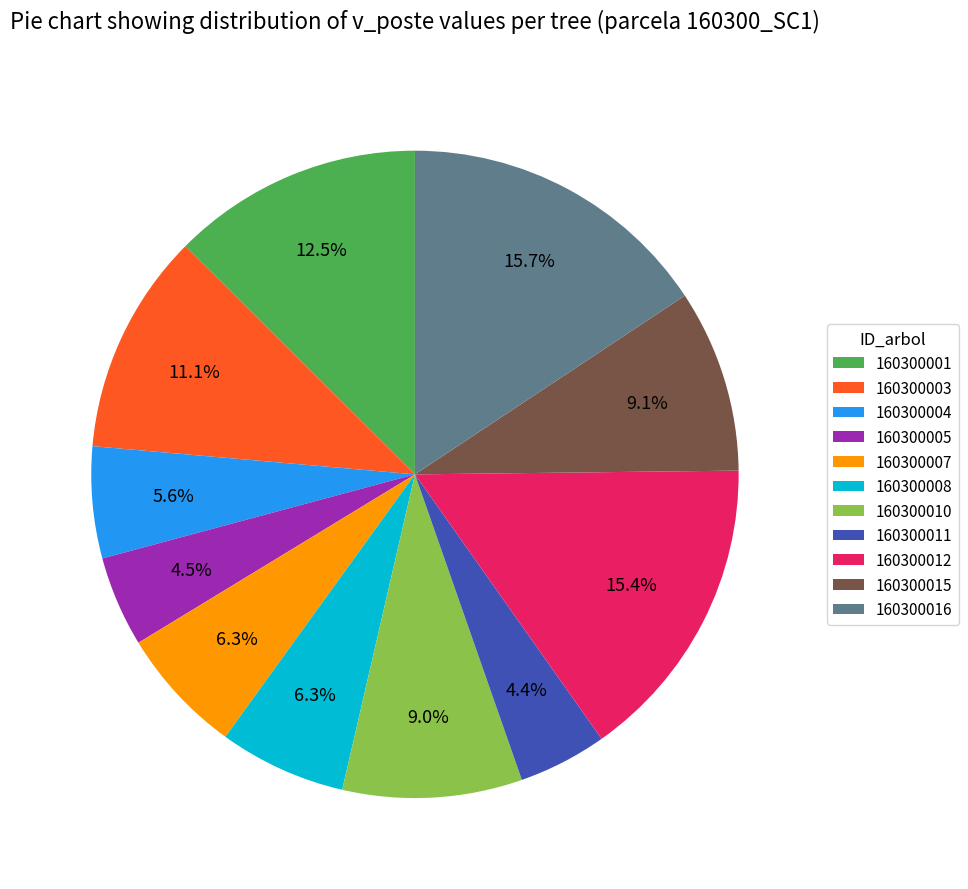

Does 160300004 represent more than half of the total?

No